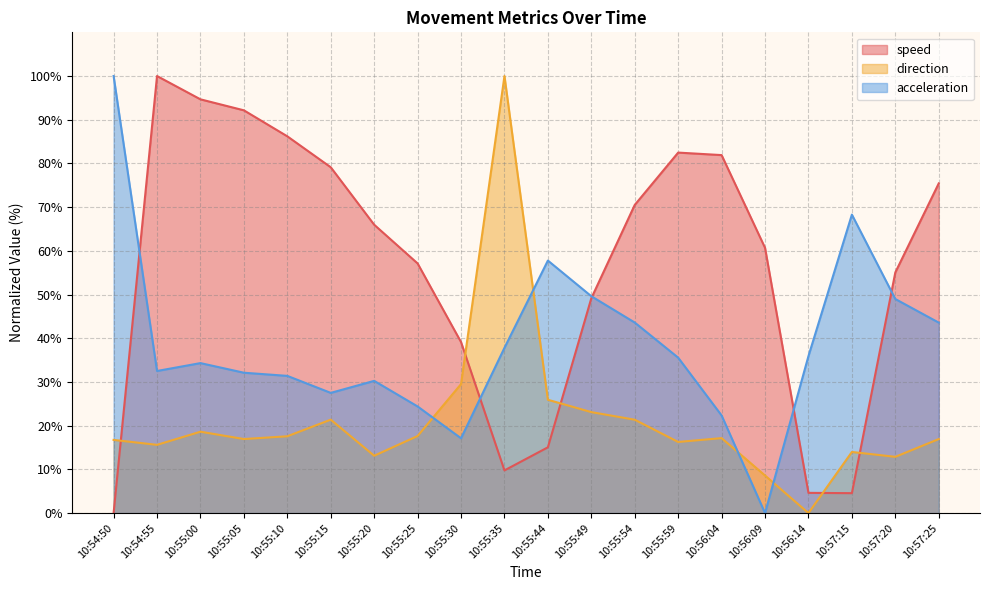

What is the value of the direction point at the 2nd from the left?

15.6